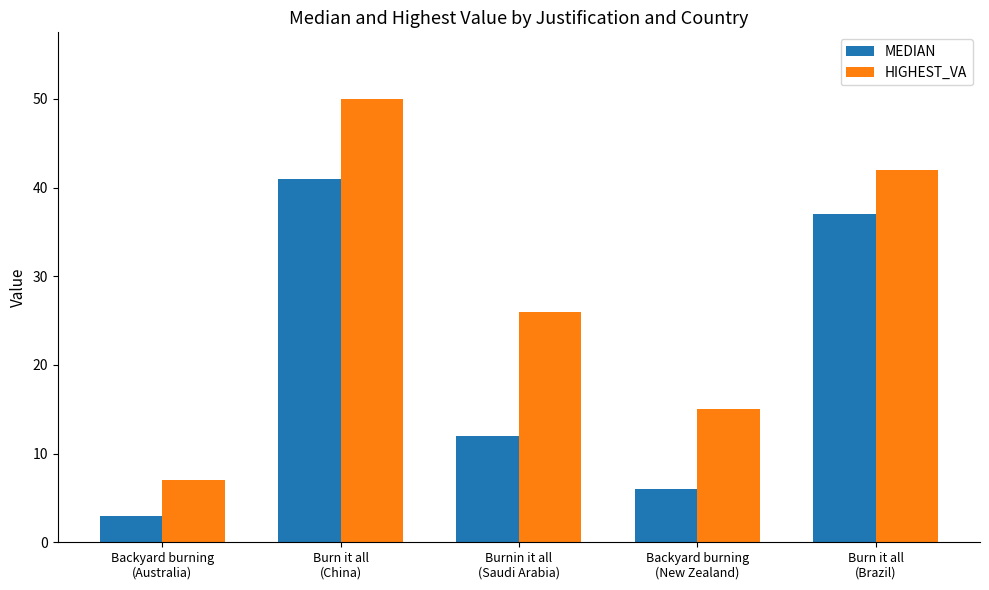

List the series in order of their overall mean, lowest first.

MEDIAN, HIGHEST_VA